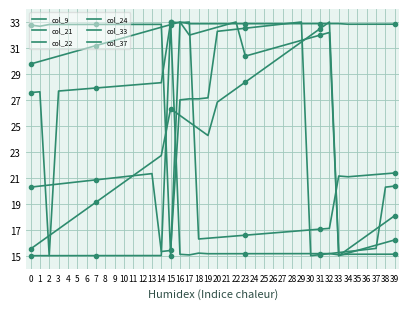

What is the value of the col_9 point at the 21st from the left?

15.2